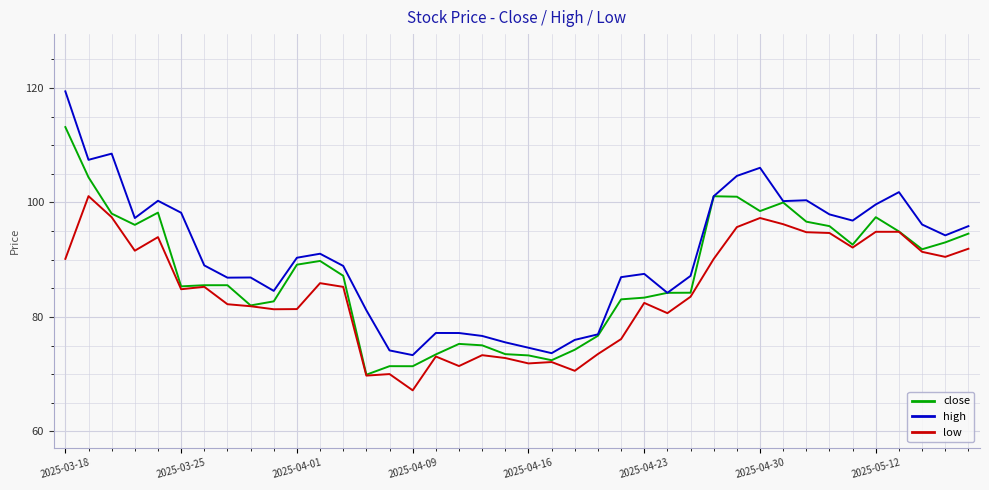

Which series has the widest spread of values?

high